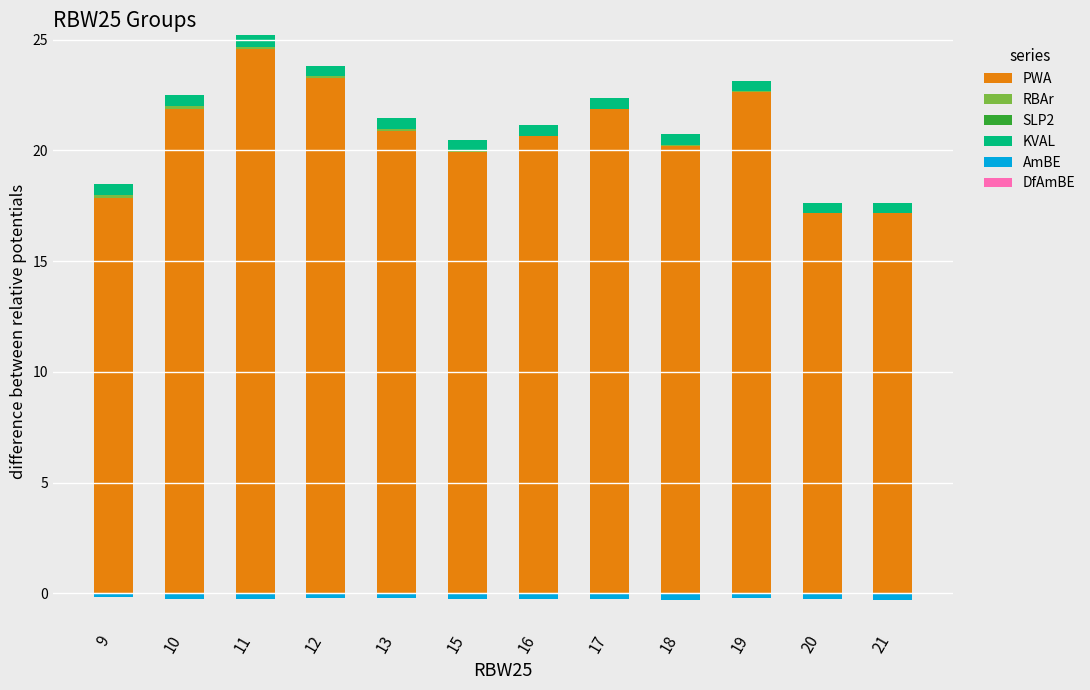

Which series has the largest range (max minus min)?

PWA